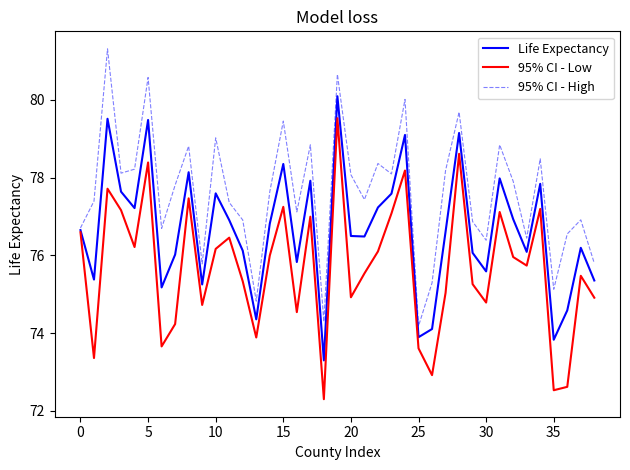

How many interior local valleys does the Life Expectancy series have?

12